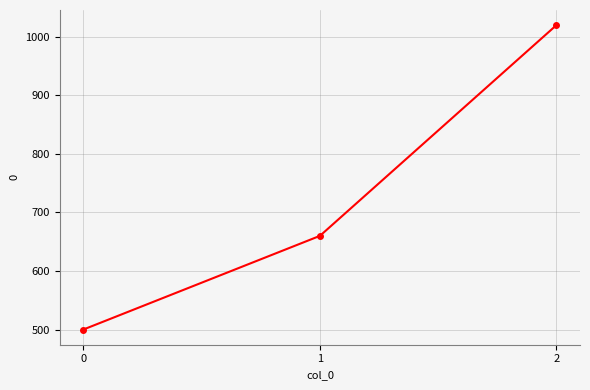

What is the change in value from 0 to 1?

+160